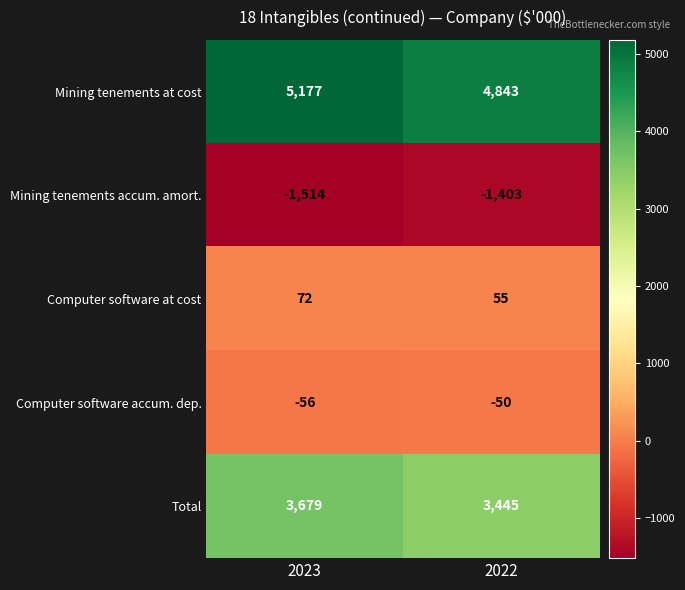

What is the total value across all series at 2022?

6890